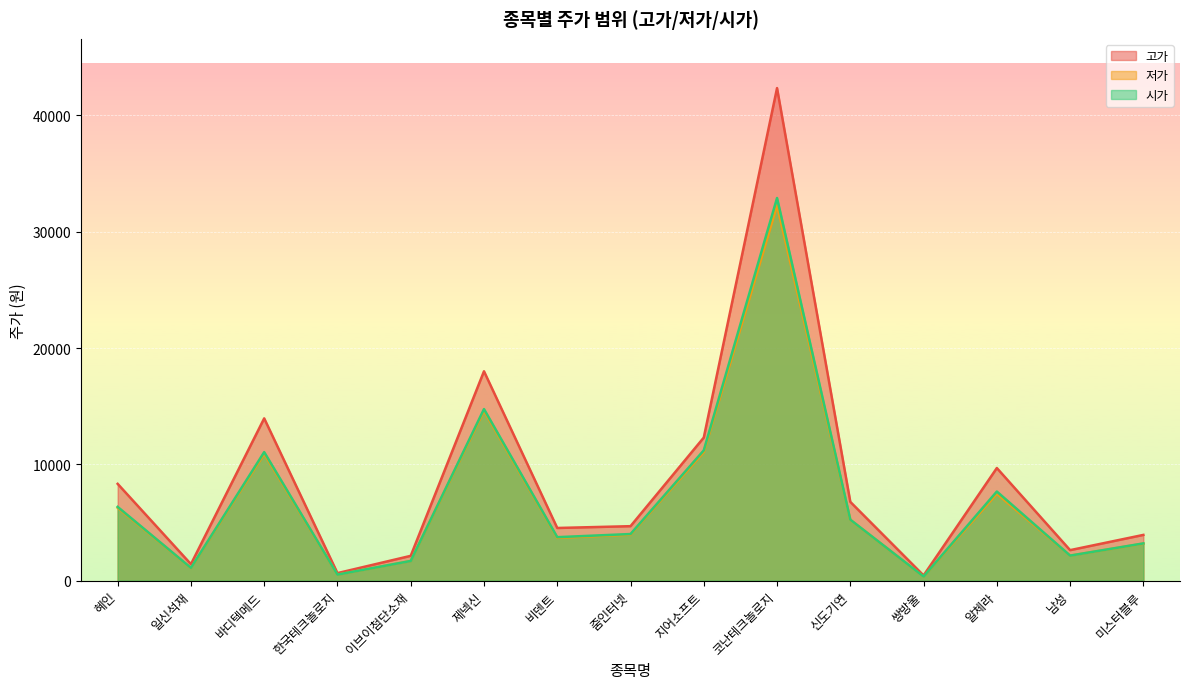

At which label does 시가 first exceed 4005?

혜인